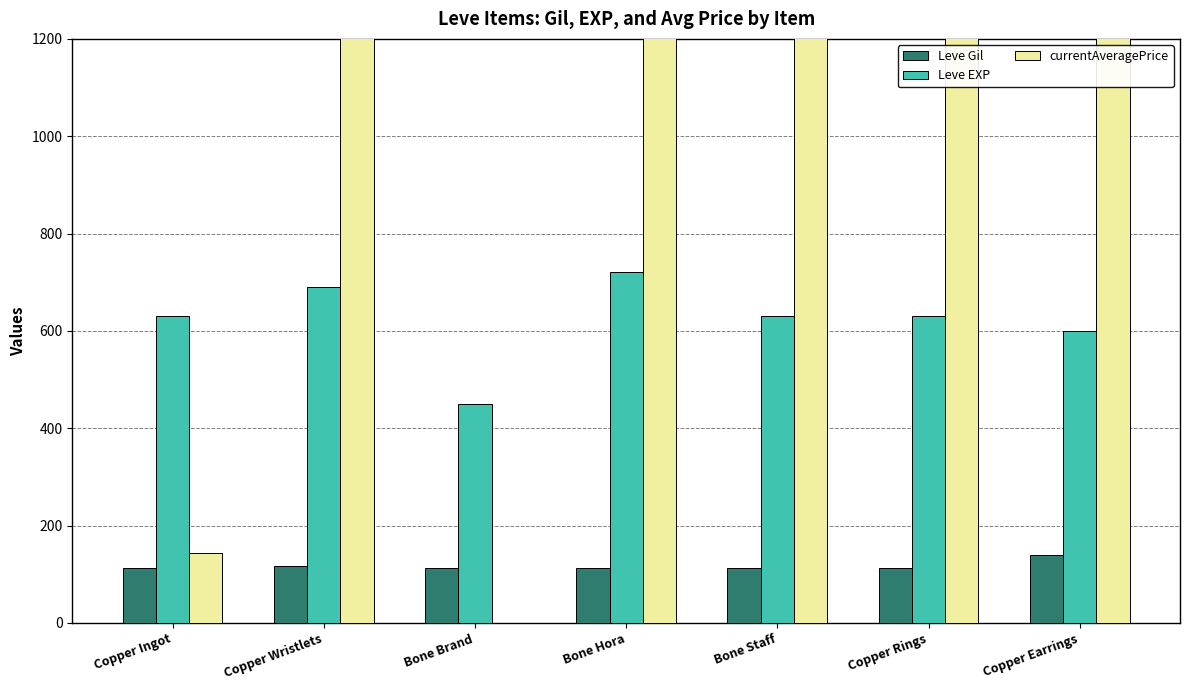

Is the value of currentAveragePrice at Copper Wristlets greater than the value of Leve Gil at Copper Earrings?

Yes